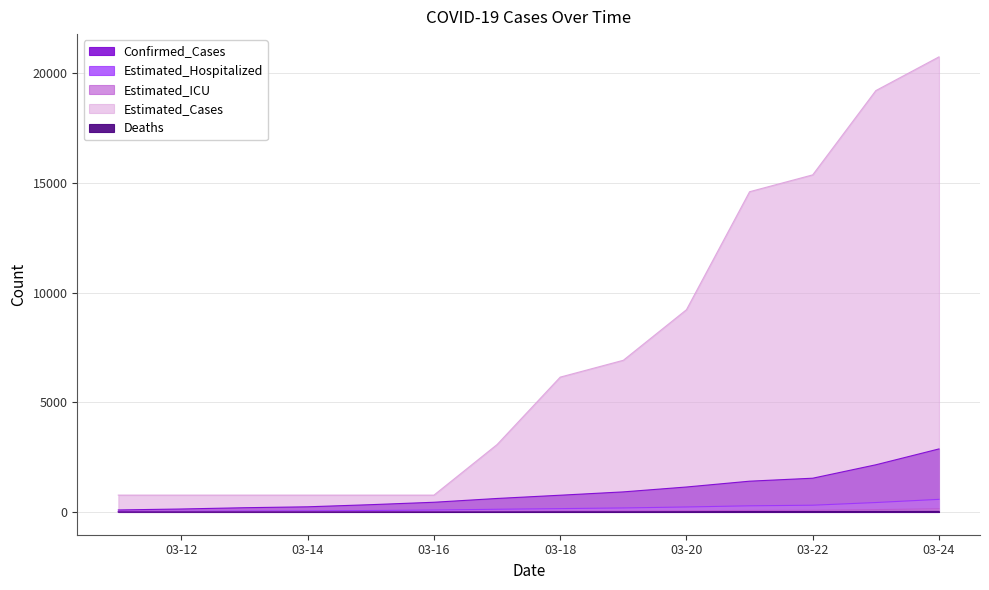

At which label does Deaths reach its minimum?

2020-03-11